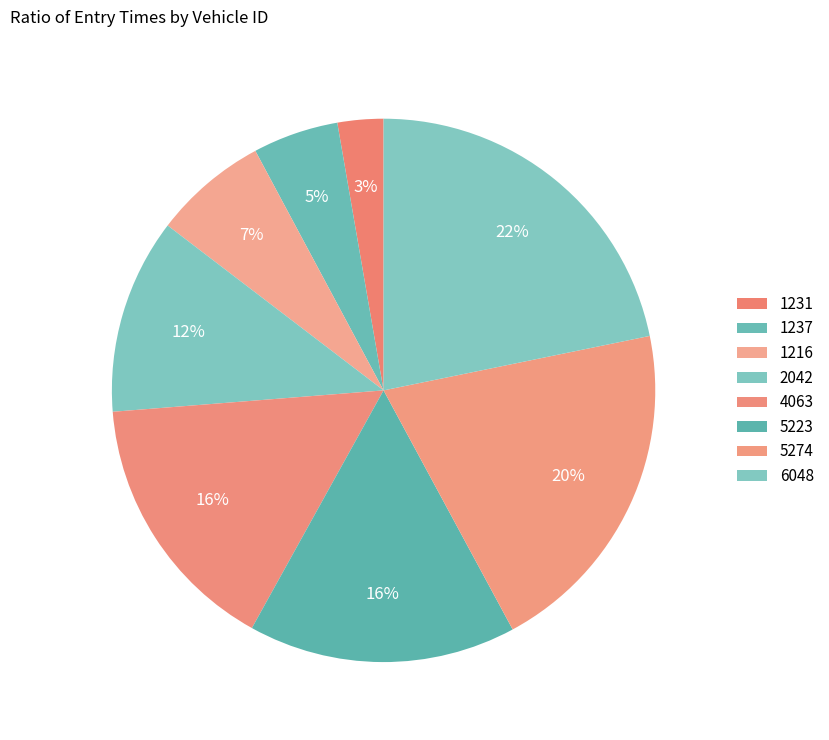

Is there any slice that represents more than half of the pie?

No